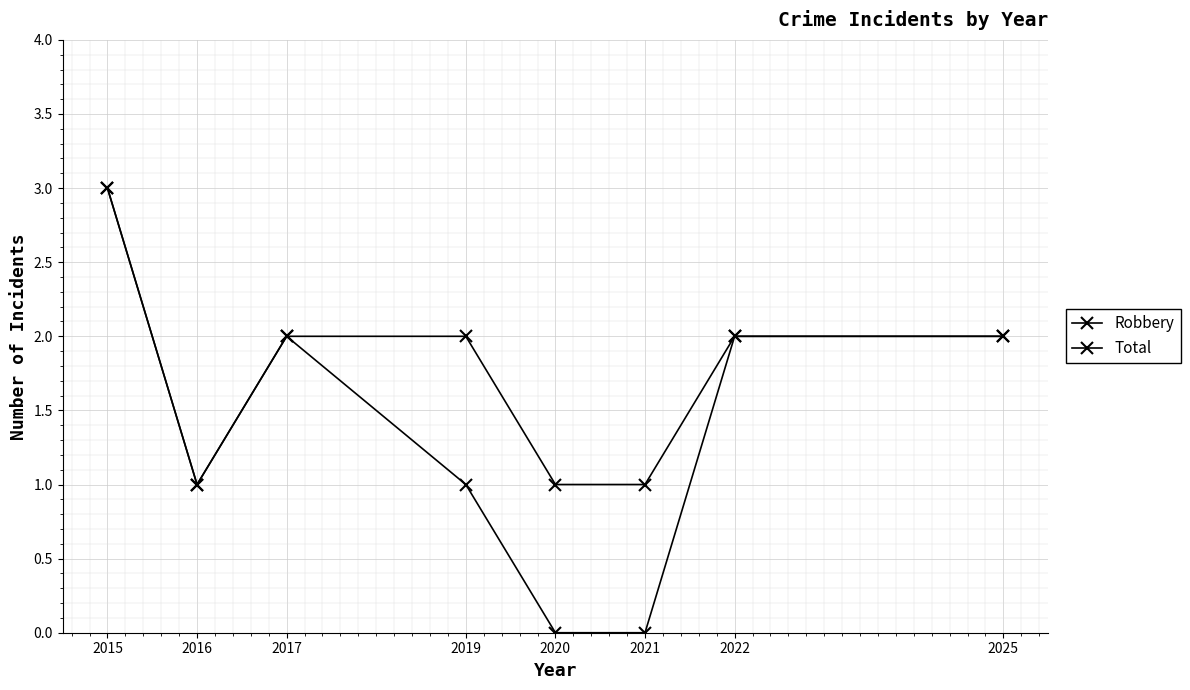

Where is the first local minimum for Robbery?

2016